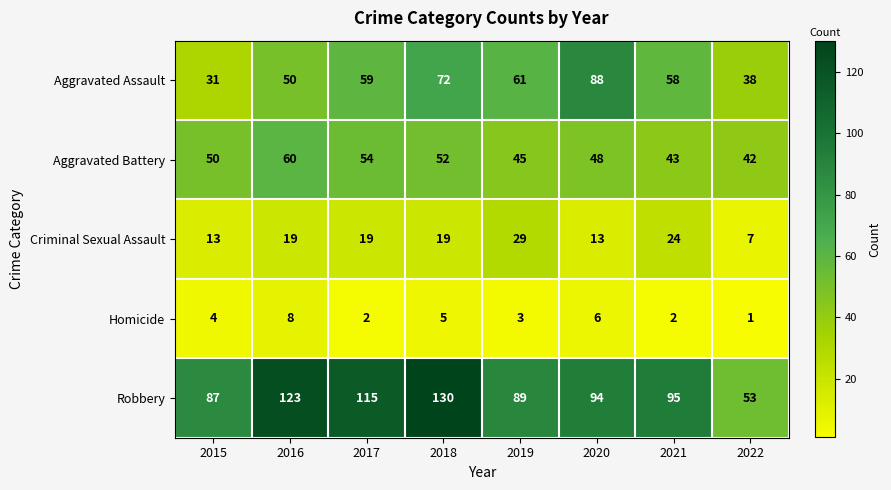

What is the greatest value displayed?

130